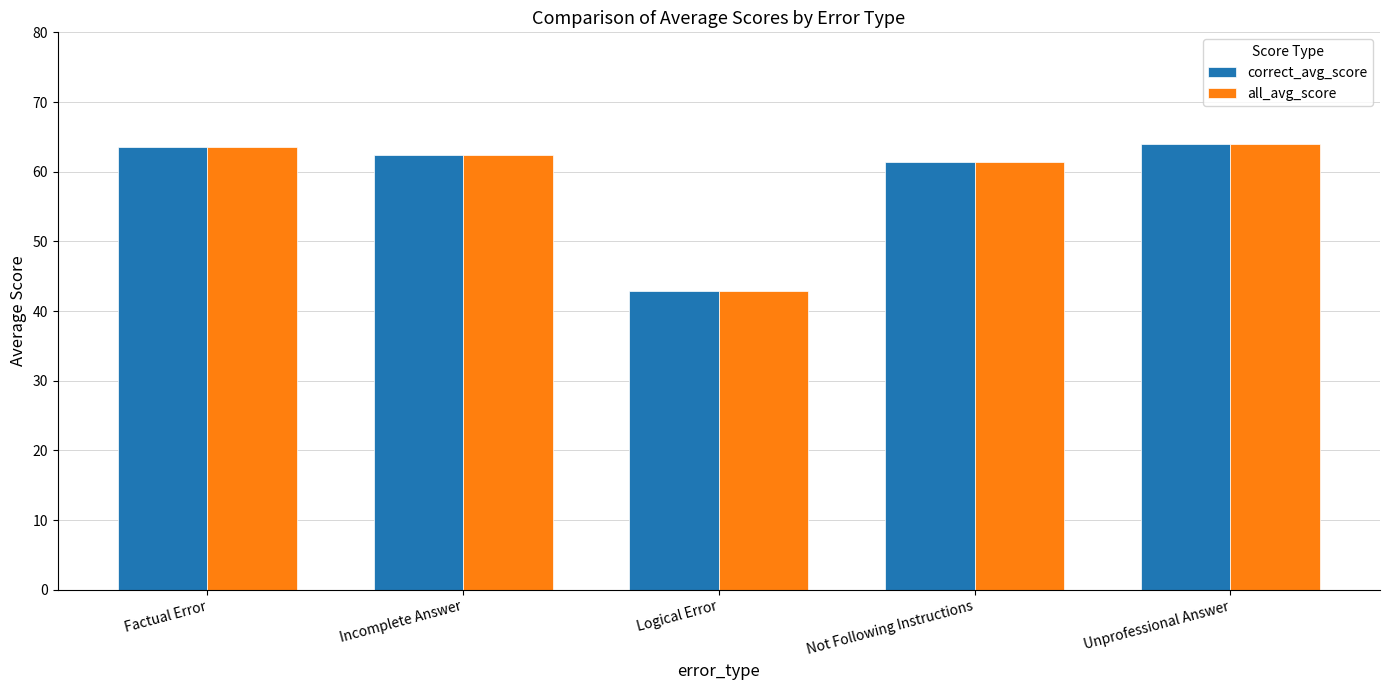

How many groups of bars are there?

5